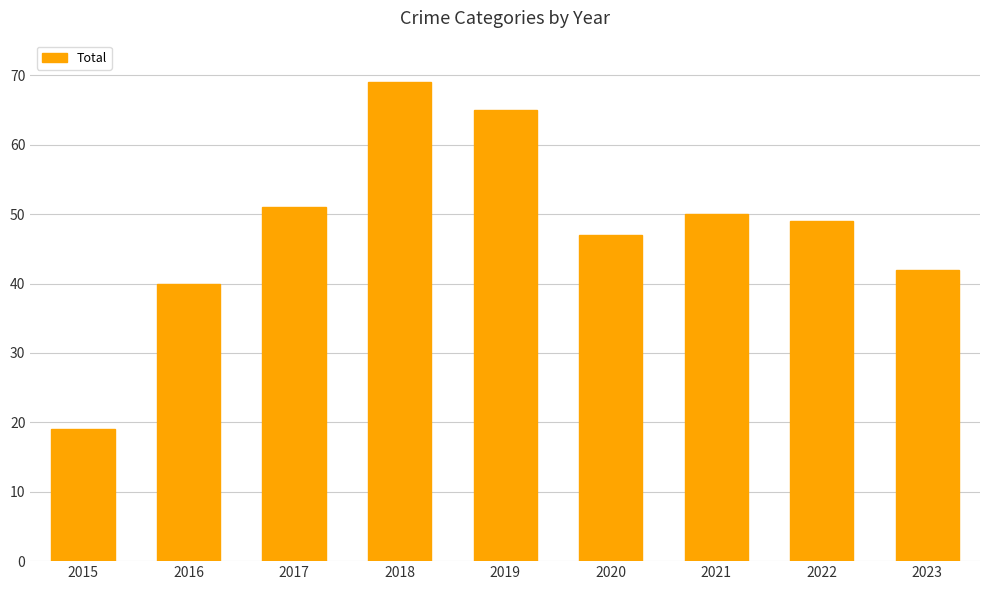

Rank the categories by value from lowest to highest.

2015, 2016, 2023, 2020, 2022, 2021, 2017, 2019, 2018